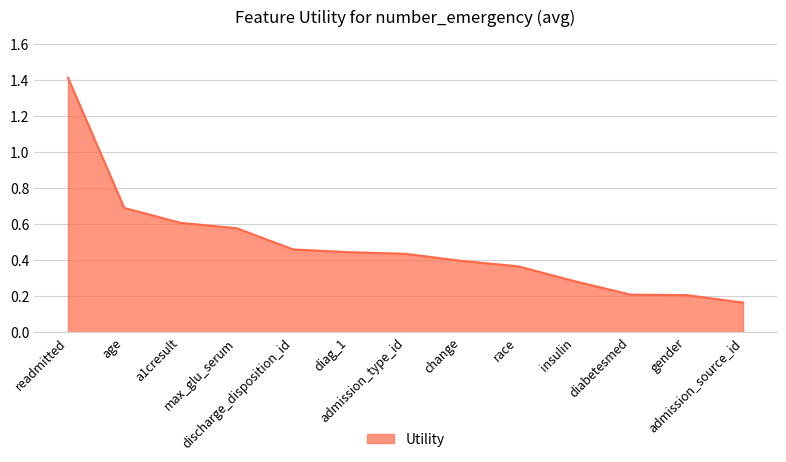

What is the difference between the maximum and minimum values?

1.2